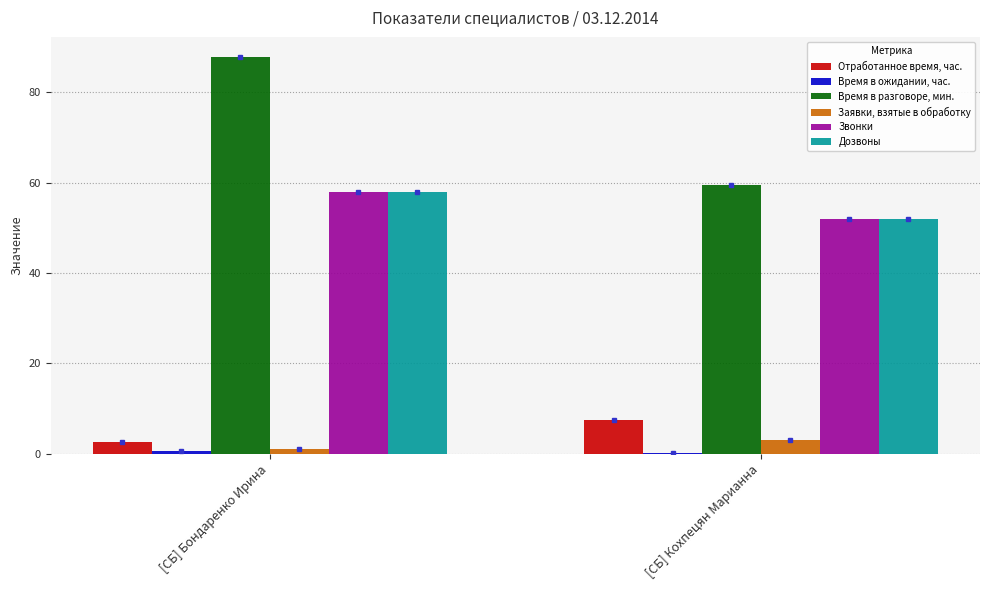

What is the maximum value for Отработанное время, час.?

7.4